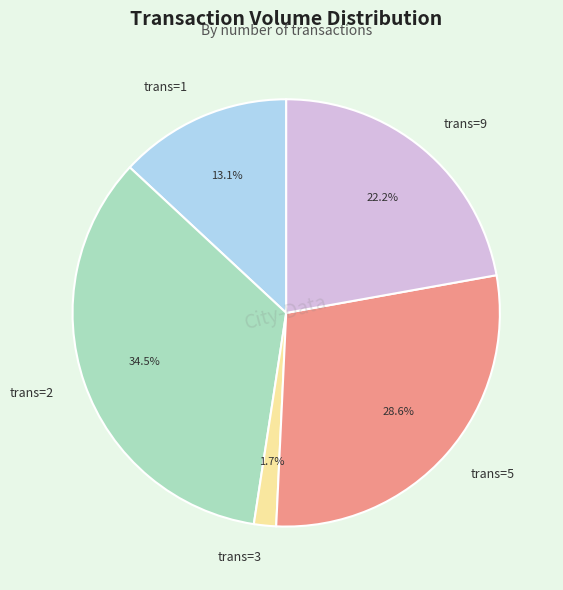

Rank the categories by value from lowest to highest.

trans=3, trans=1, trans=9, trans=5, trans=2